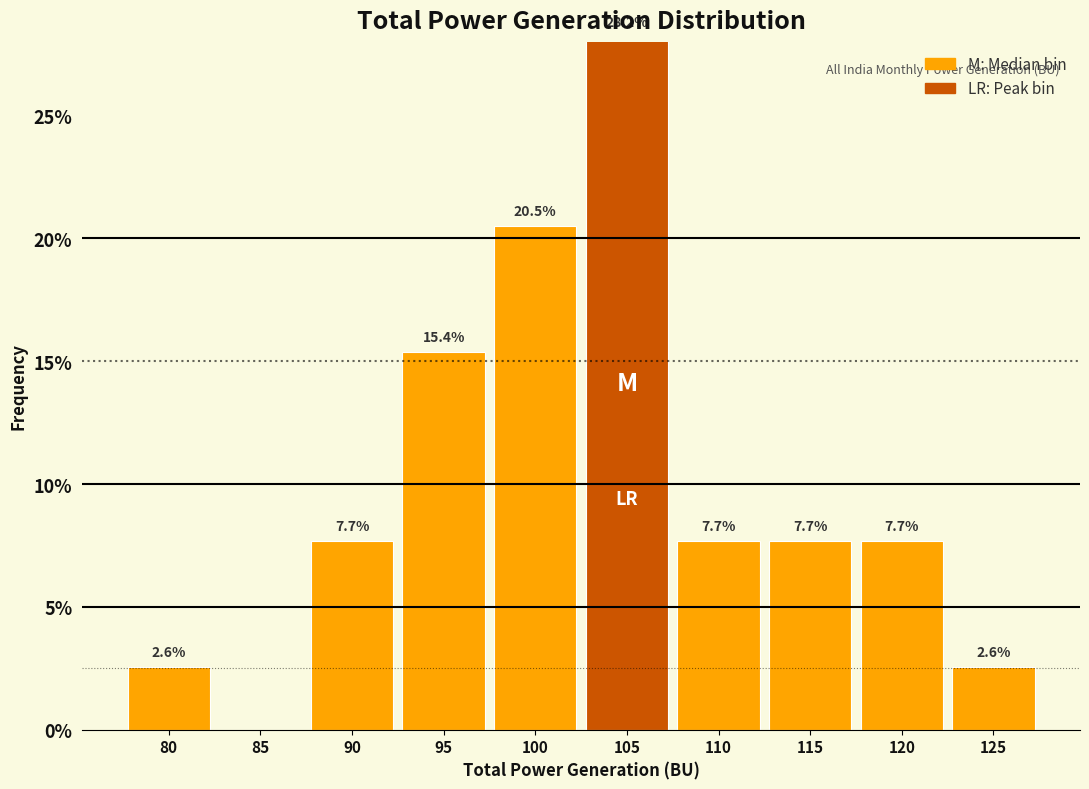

What is the sum of the values at 105 and 90?

35.9